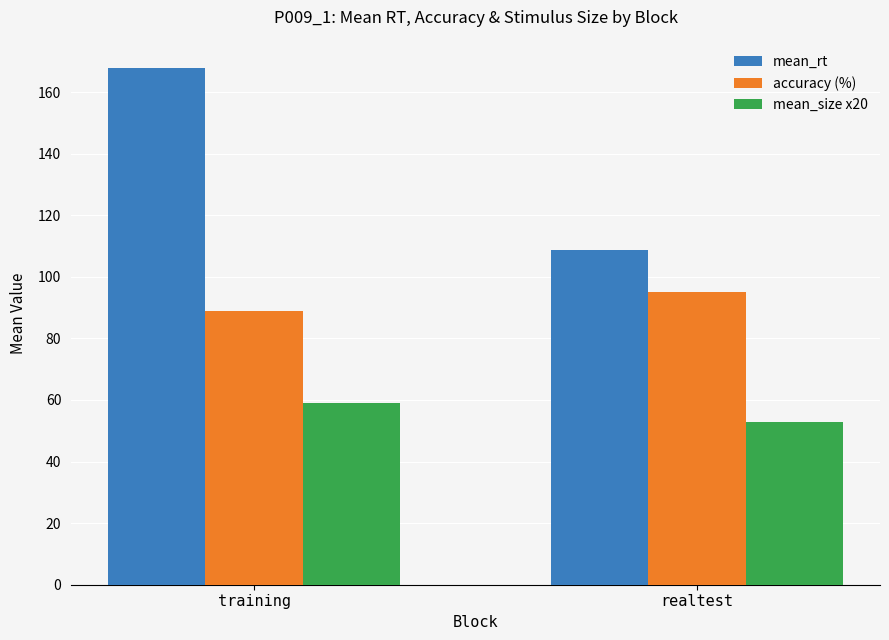

How many categories are shown in the chart?

2